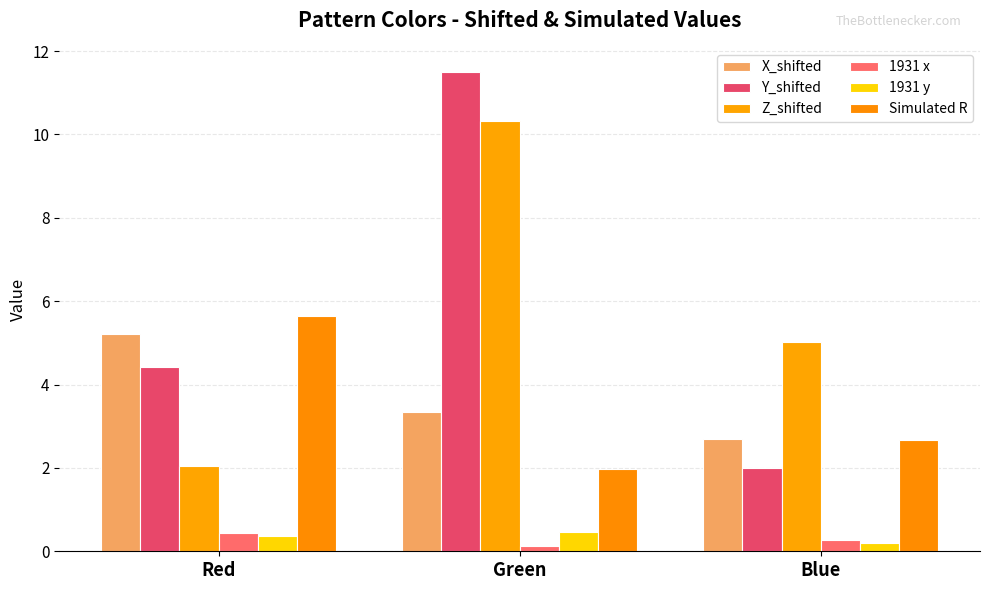

The value of Z_shifted at Blue is 5.0. True or false?

True